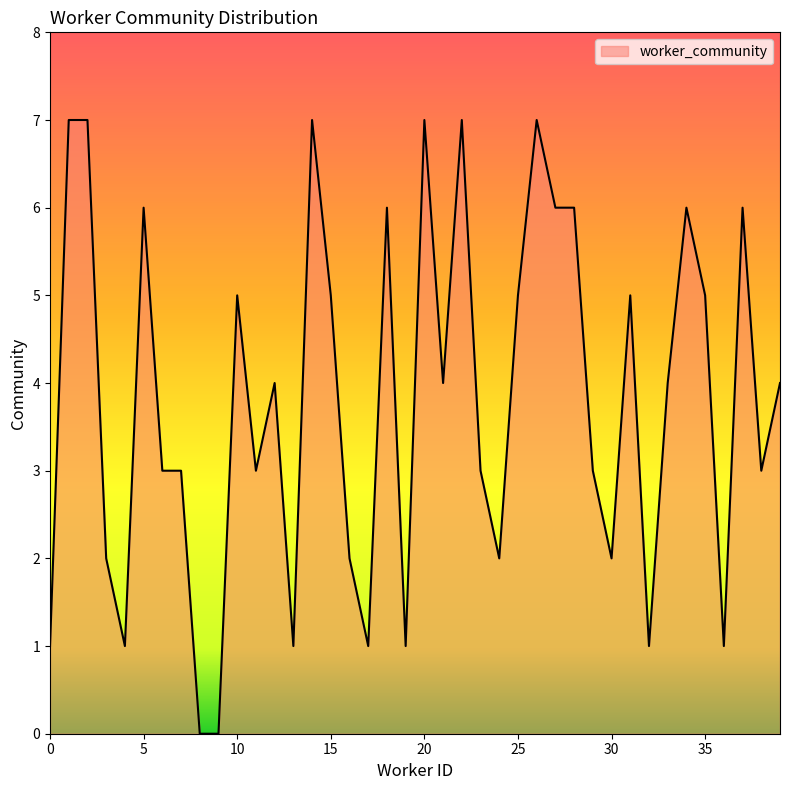

True or false: there are more than 2 points higher than both neighbors.

True